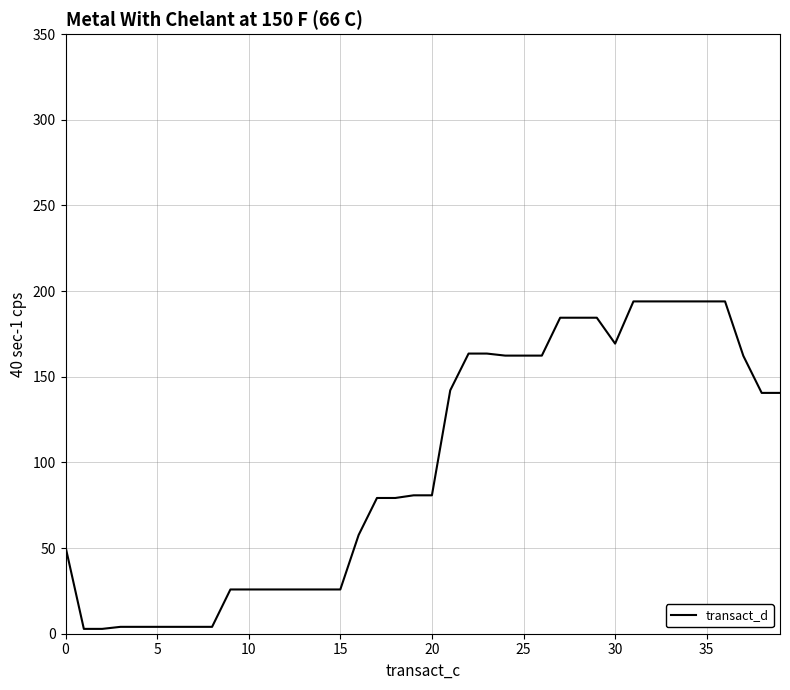

Does the chart have visible grid lines?

Yes